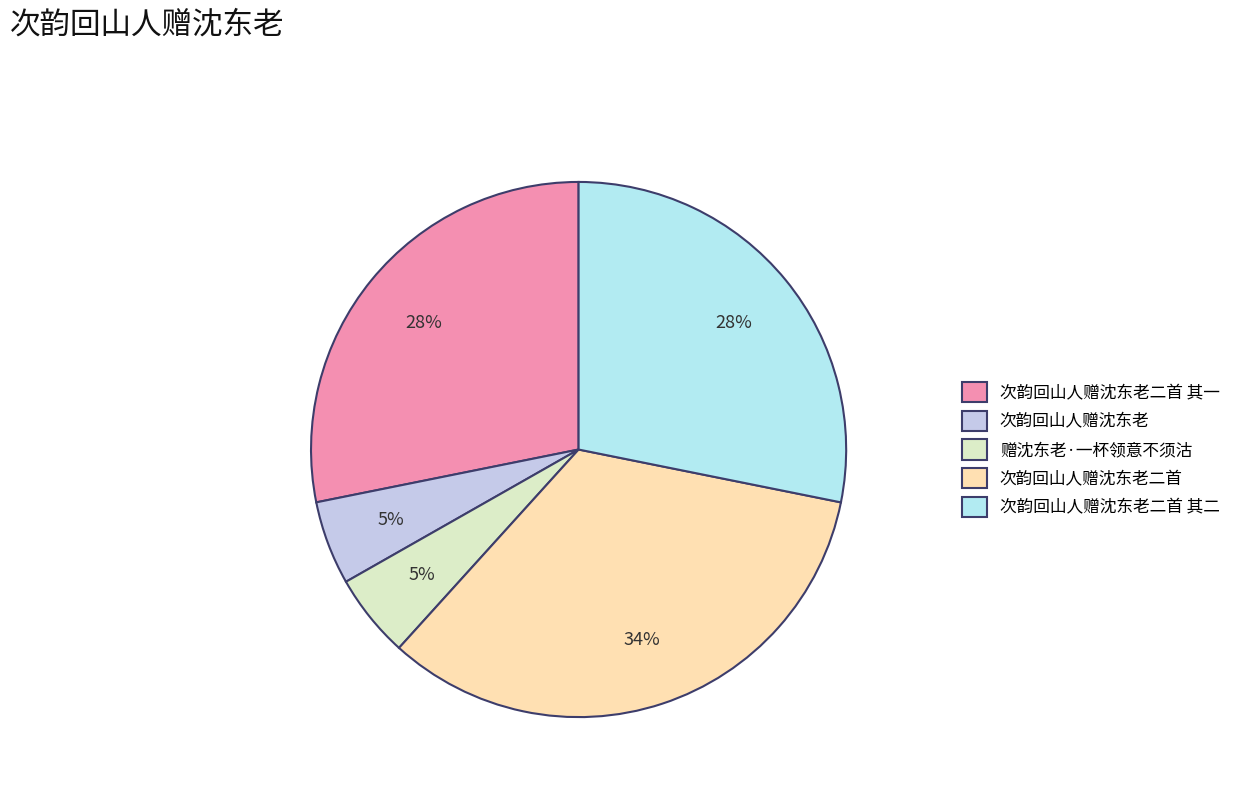

Approximately how many times larger is the value at 次韵回山人赠沈东老二首 compared to 次韵回山人赠沈东老二首 其一?

1.2